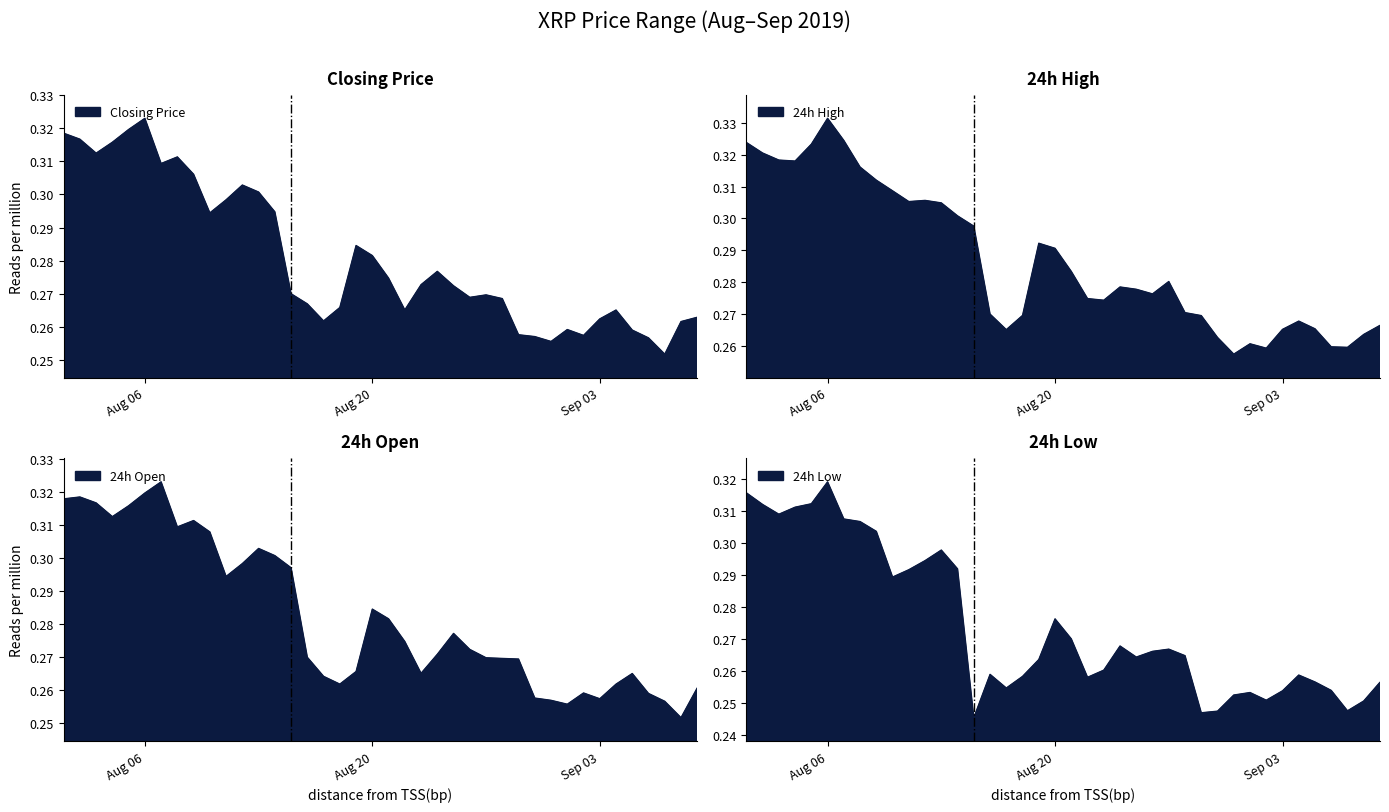

Which series has the largest range (max minus min)?

24h High (USD)